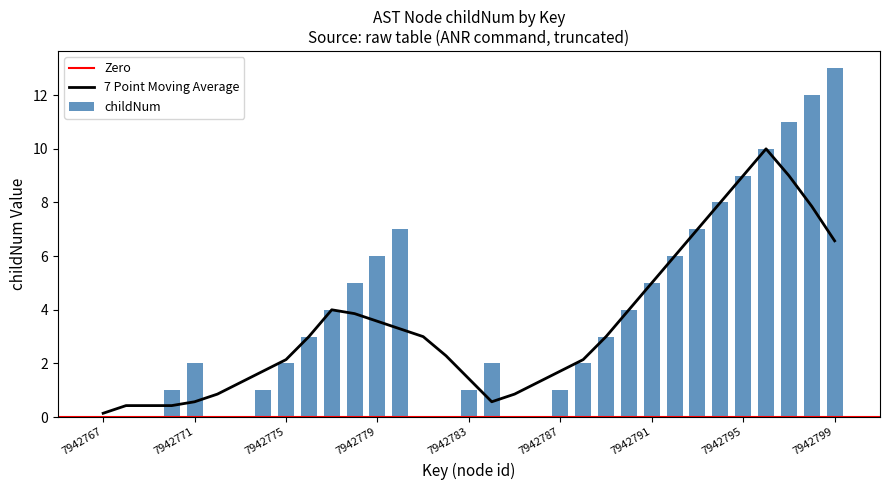

What is the value of the 32nd bar from the left?

12